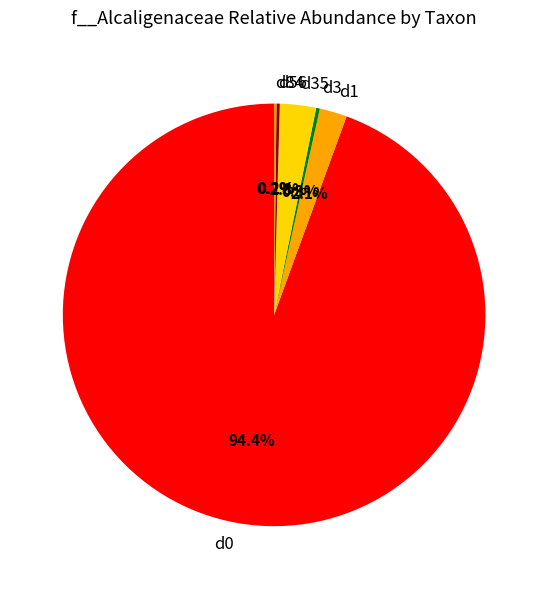

Which has a higher value, d35 or d0?

d0